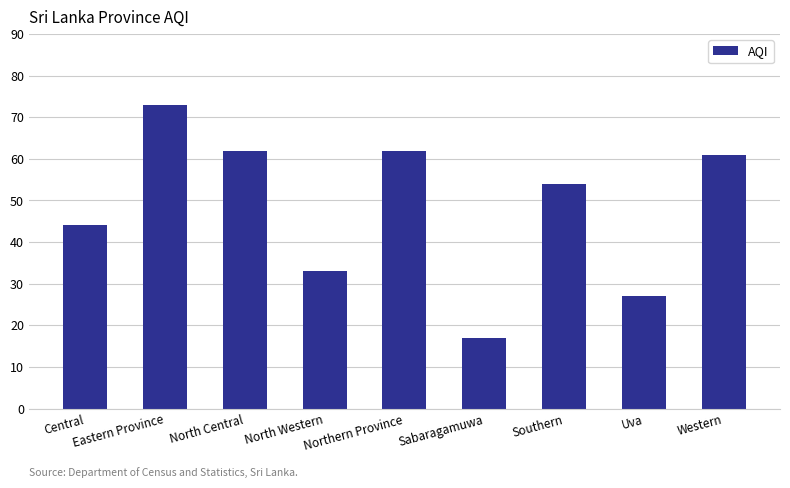

Approximately how many times larger is the value at Southern compared to North Western?

1.6